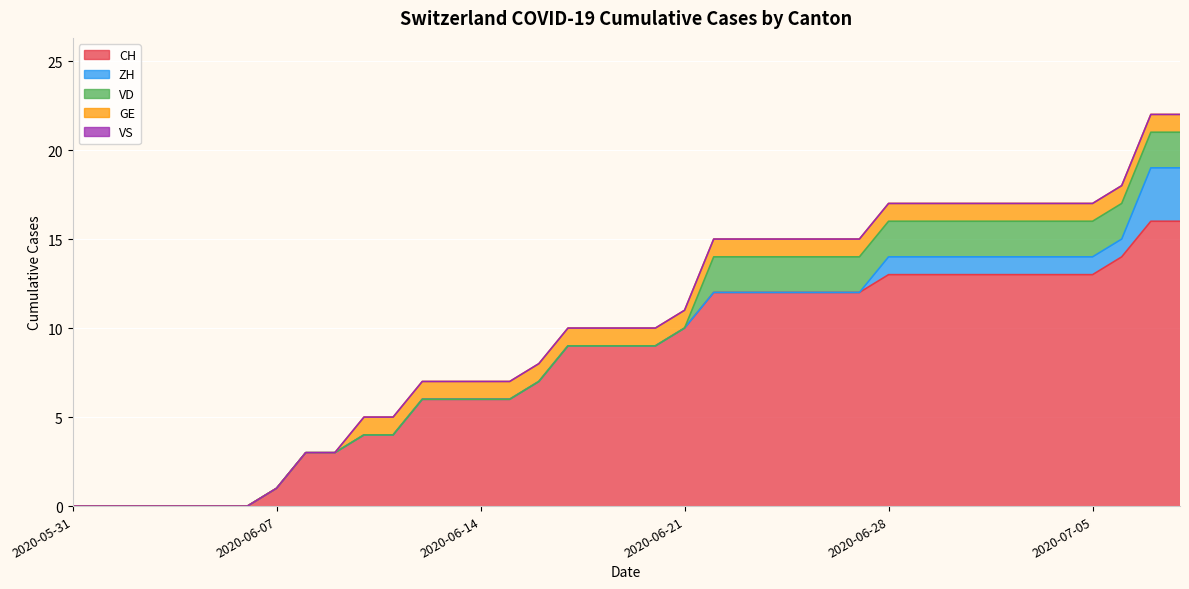

Which series has the largest range (max minus min)?

CH